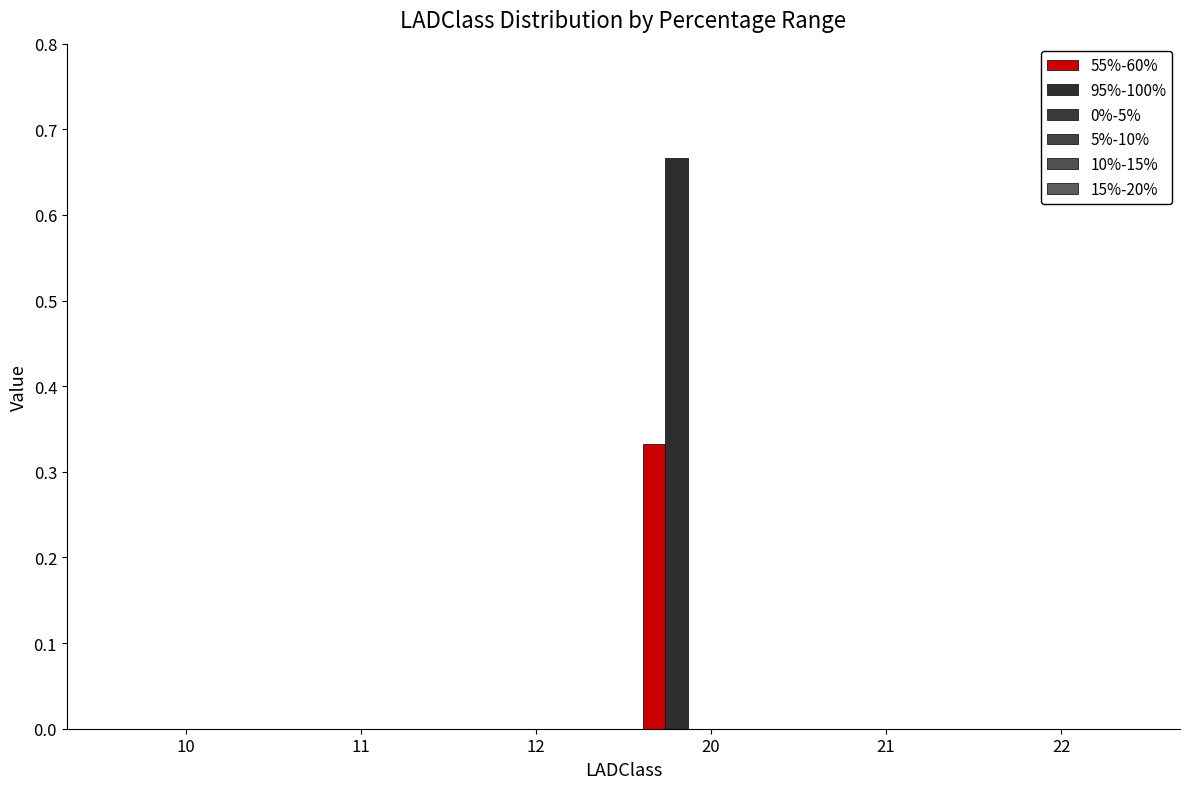

Reading right to left, what are all the values shown in this chart?

55%-60%: 0.0	0.0	0.3	0.0	0.0	0.0
95%-100%: 0.0	0.0	0.7	0.0	0.0	0.0
0%-5%: 0.0	0.0	0.0	0.0	0.0	0.0
5%-10%: 0.0	0.0	0.0	0.0	0.0	0.0
10%-15%: 0.0	0.0	0.0	0.0	0.0	0.0
15%-20%: 0.0	0.0	0.0	0.0	0.0	0.0